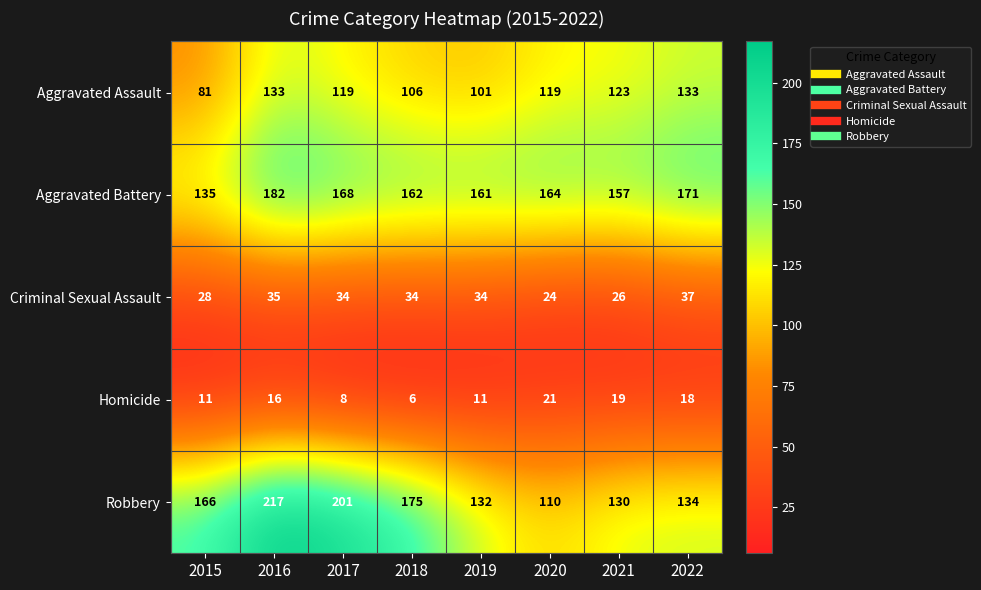

What is the spread (max minus min) of values at 2020?

143